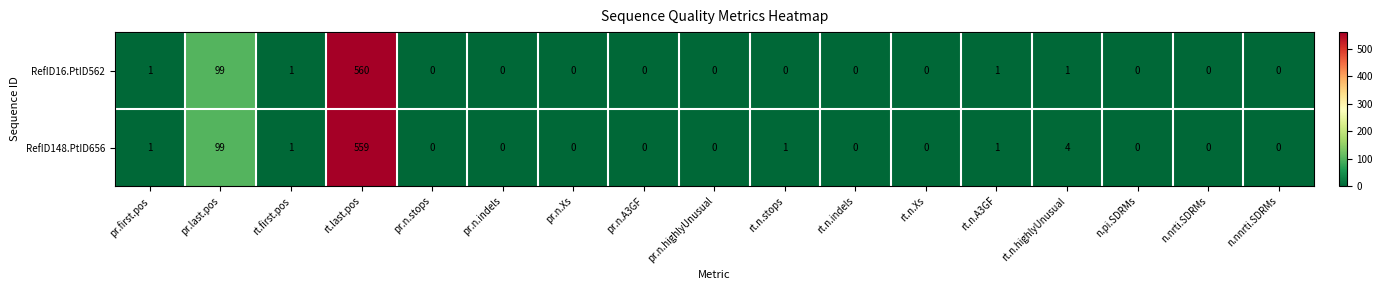

Is it true that RefID148.PtID656 equals 2 at rt.n.highlyUnusual?

False